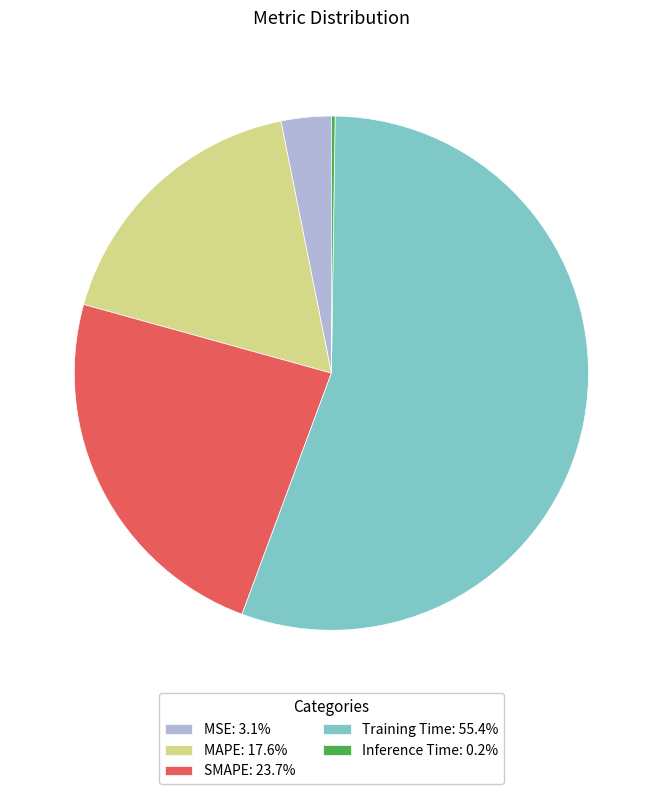

Is Training Time the majority of the pie?

Yes